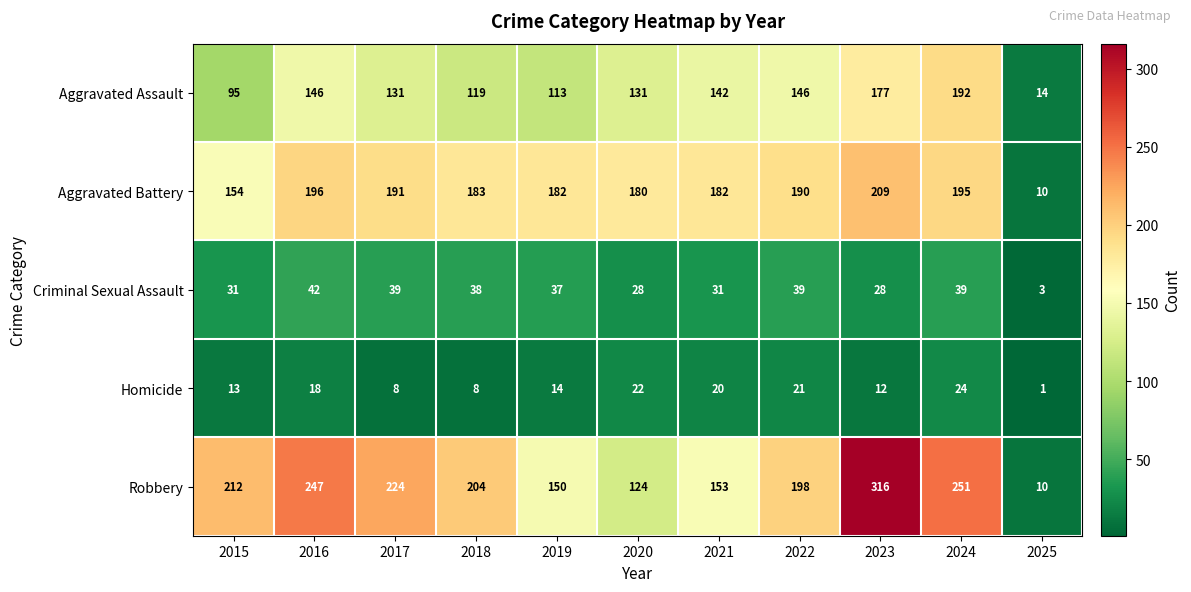

The Aggravated Battery series shows 10 at 2025. True or false?

True